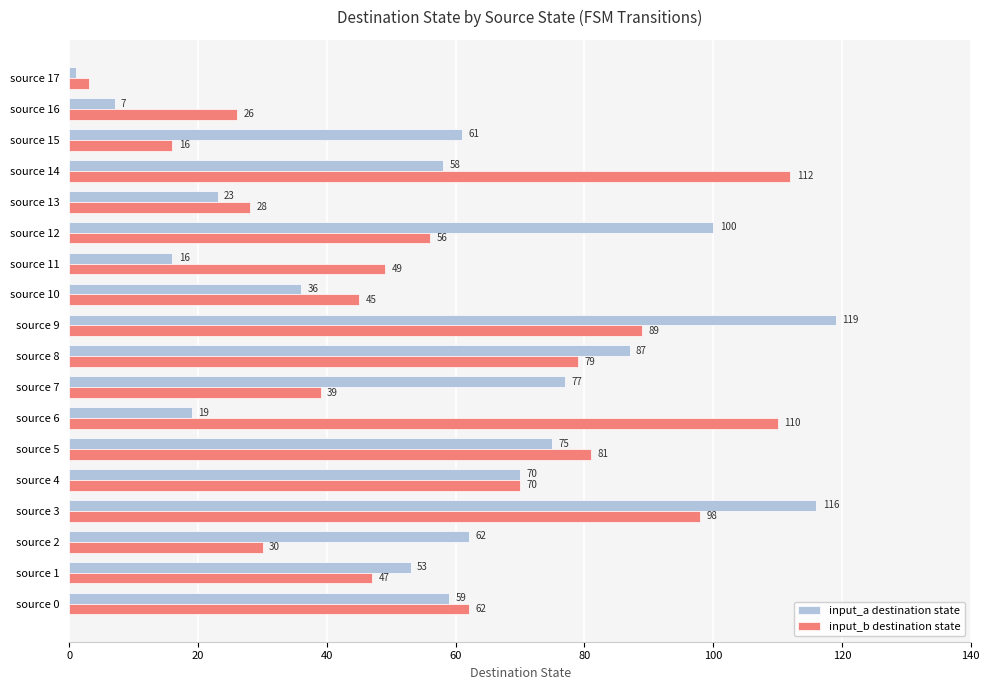

What is the total value across all series at source 2?

92